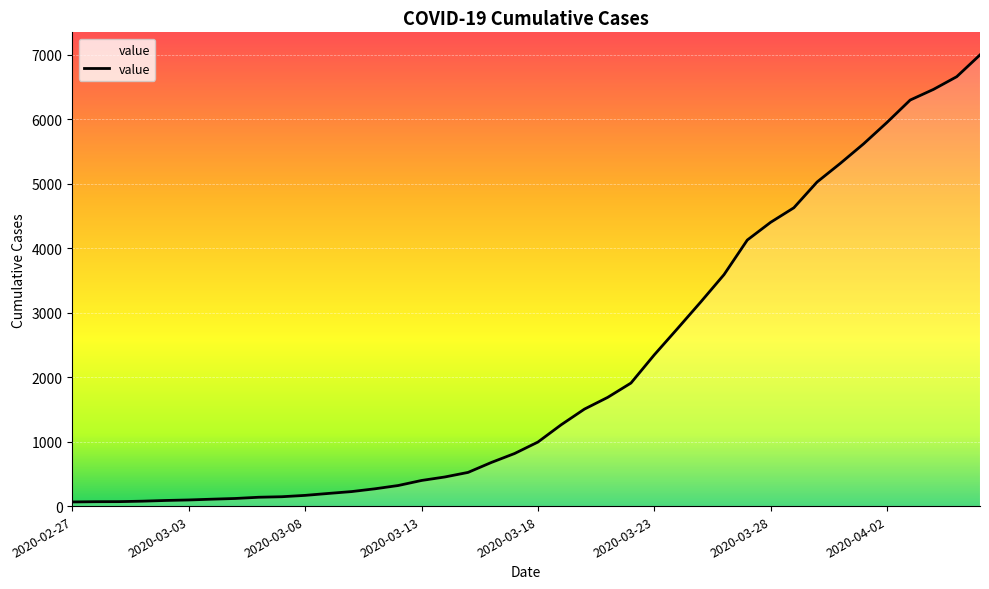

What is the difference between the maximum and minimum values?

6930